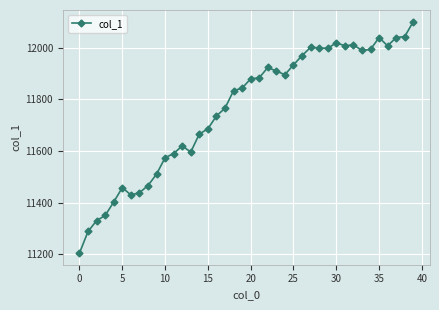

What is the minimum value shown in the chart?

11204